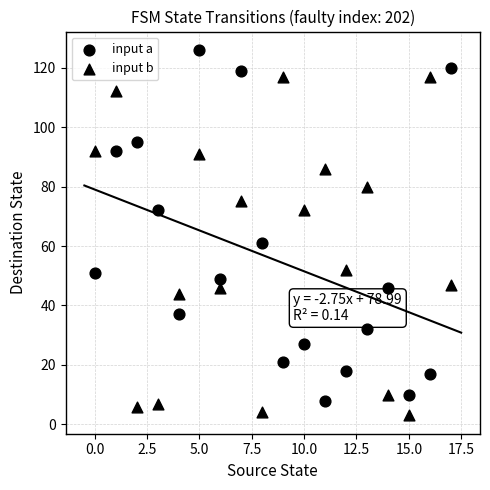

Count the number of points in this scatter plot.

36